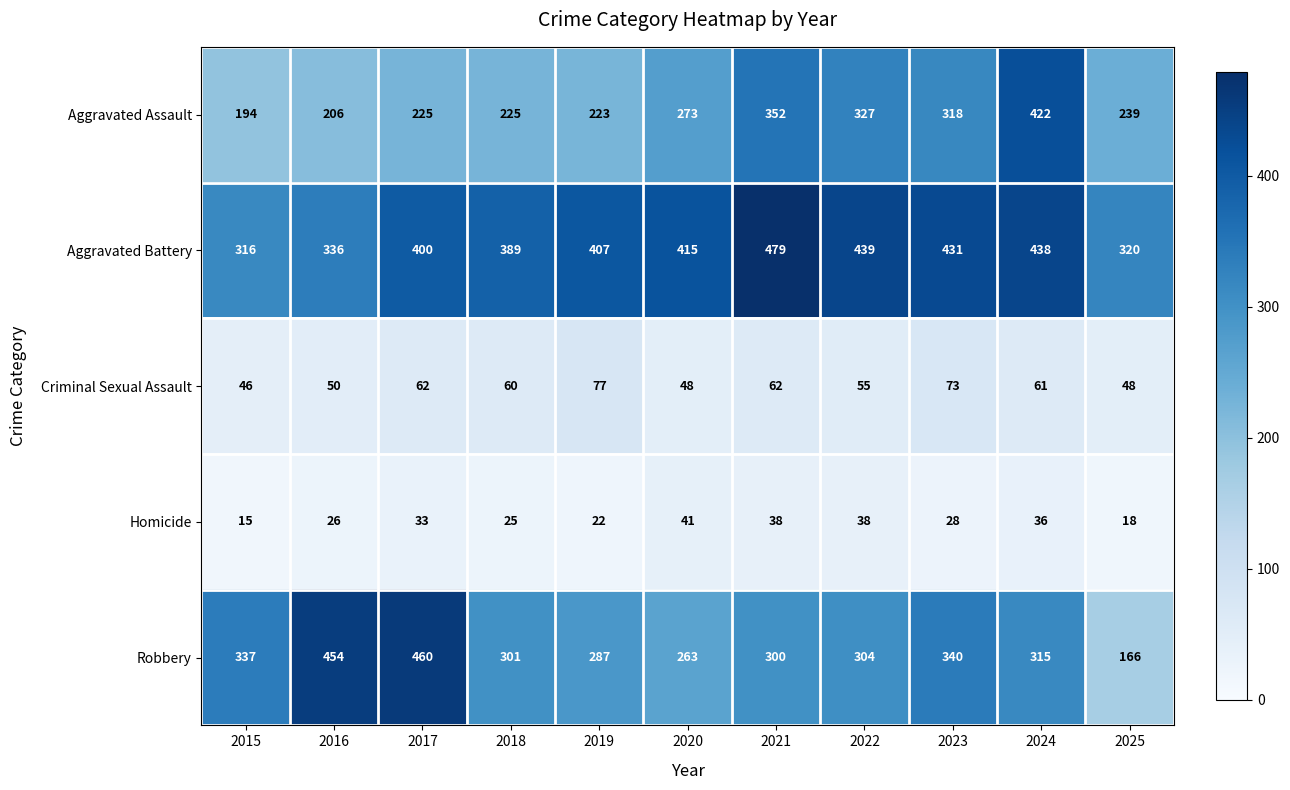

What is the sum of all Aggravated Assault values?

3004